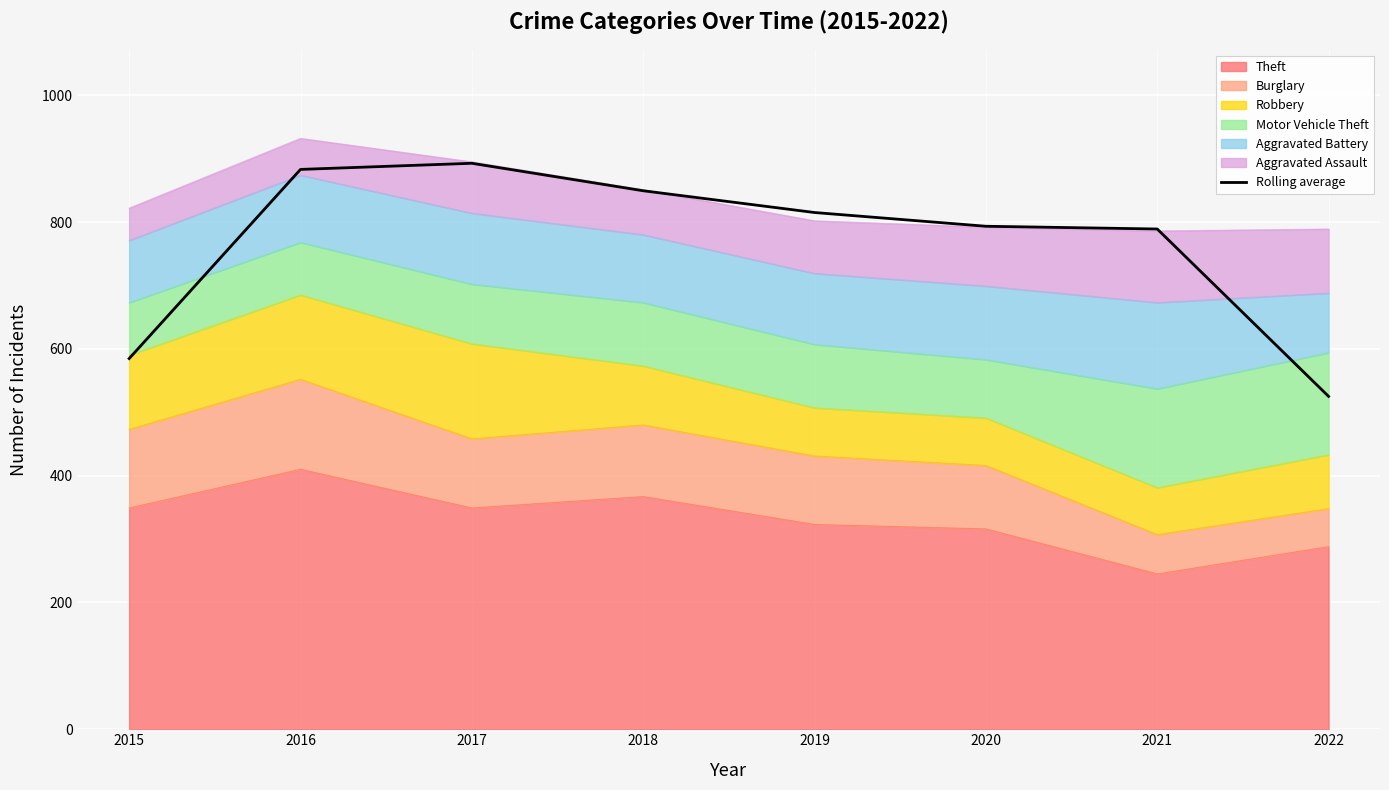

Read the value at 2020.

793.3